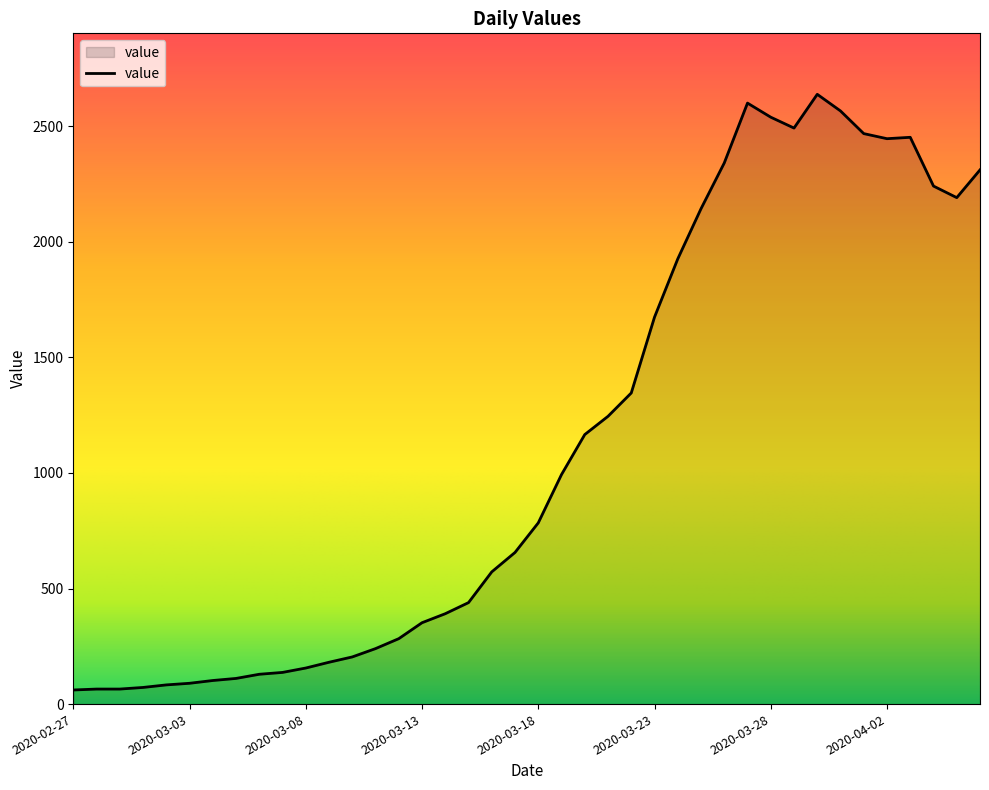

What is the minimum value shown in the chart?

61